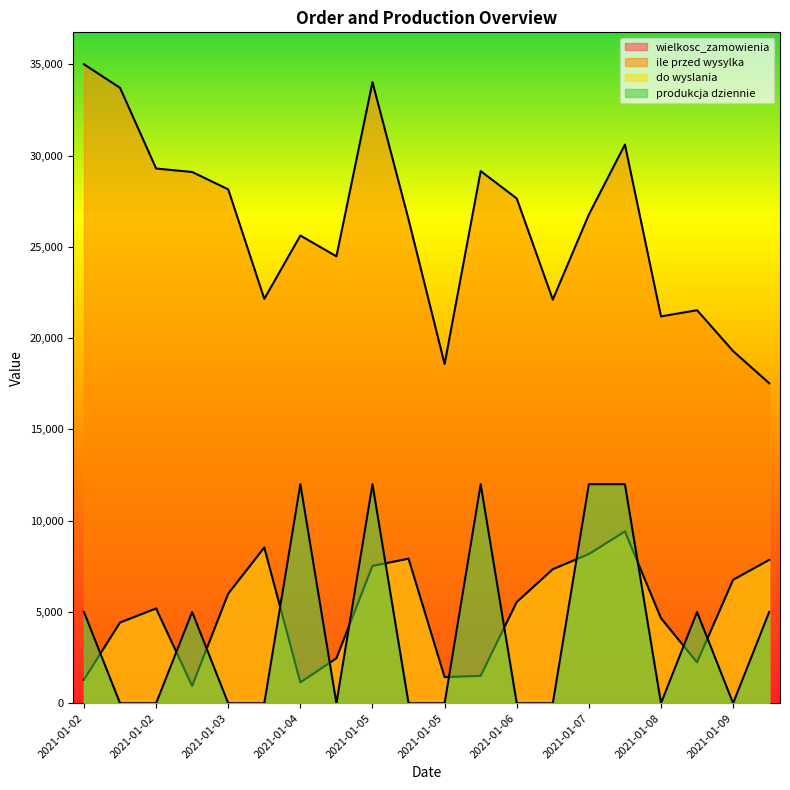

At which category does the chart reach its minimum across all series?

2021-01-02